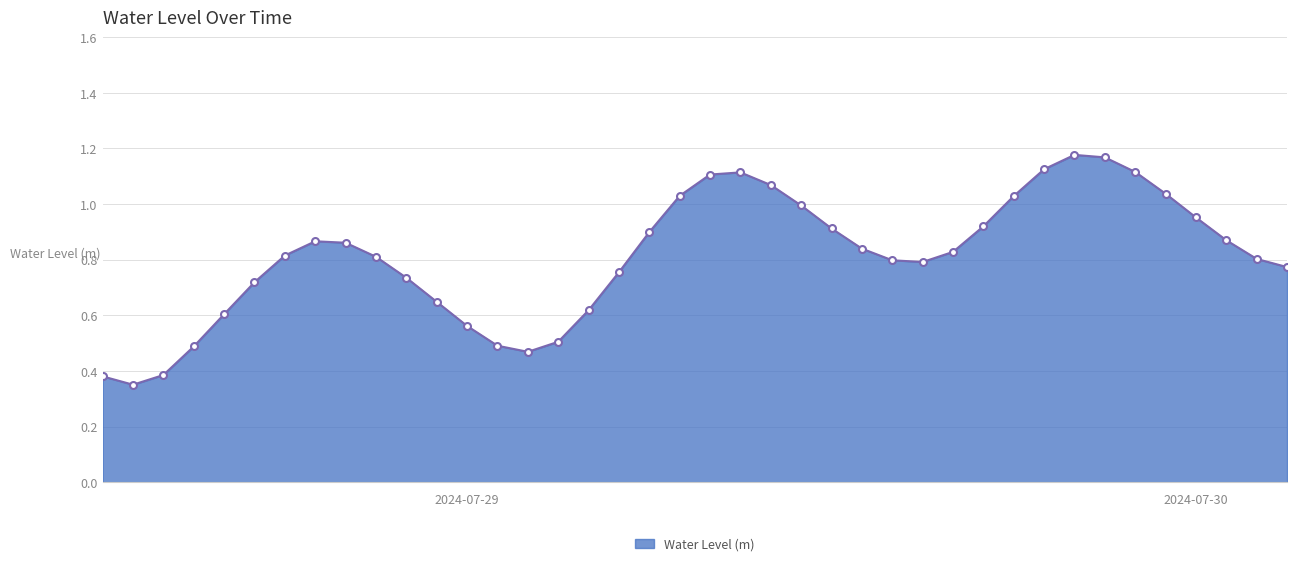

True or false: there are more than 2 points higher than both neighbors.

True